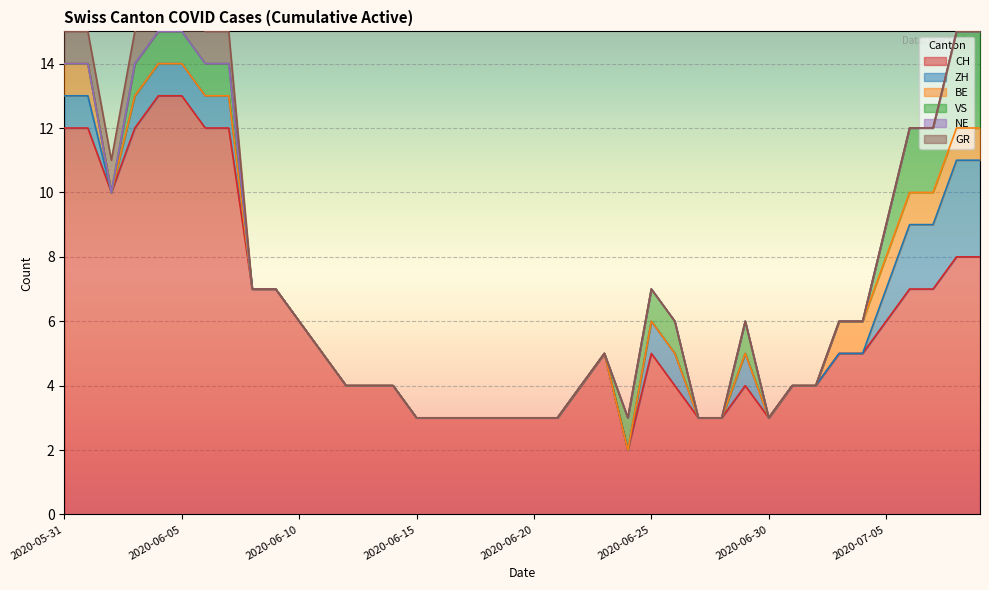

How many data points in CH are less than 5?

19